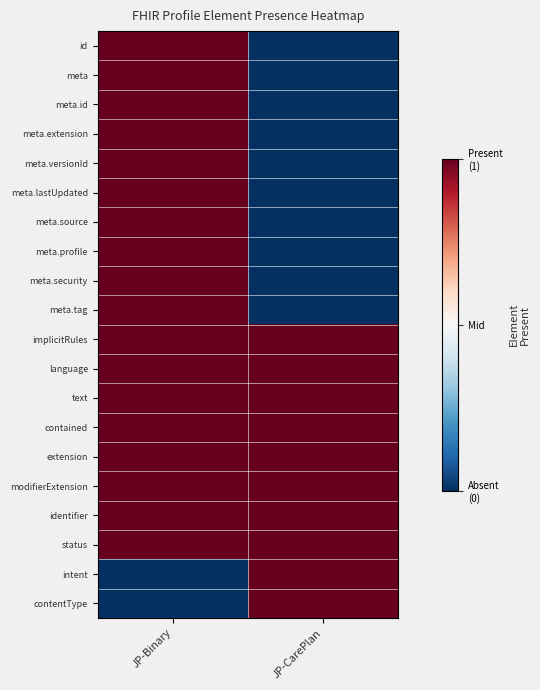

Reading right to left, list all the values displayed in this chart.

id: JP-CarePlan=-3	JP-Binary=3
meta: JP-CarePlan=-3	JP-Binary=3
meta.id: JP-CarePlan=-3	JP-Binary=3
meta.extension: JP-CarePlan=-3	JP-Binary=3
meta.versionId: JP-CarePlan=-3	JP-Binary=3
meta.lastUpdated: JP-CarePlan=-3	JP-Binary=3
meta.source: JP-CarePlan=-3	JP-Binary=3
meta.profile: JP-CarePlan=-3	JP-Binary=3
meta.security: JP-CarePlan=-3	JP-Binary=3
meta.tag: JP-CarePlan=-3	JP-Binary=3
implicitRules: JP-CarePlan=3	JP-Binary=3
language: JP-CarePlan=3	JP-Binary=3
text: JP-CarePlan=3	JP-Binary=3
contained: JP-CarePlan=3	JP-Binary=3
extension: JP-CarePlan=3	JP-Binary=3
modifierExtension: JP-CarePlan=3	JP-Binary=3
identifier: JP-CarePlan=3	JP-Binary=3
status: JP-CarePlan=3	JP-Binary=3
intent: JP-CarePlan=3	JP-Binary=-3
contentType: JP-CarePlan=3	JP-Binary=-3